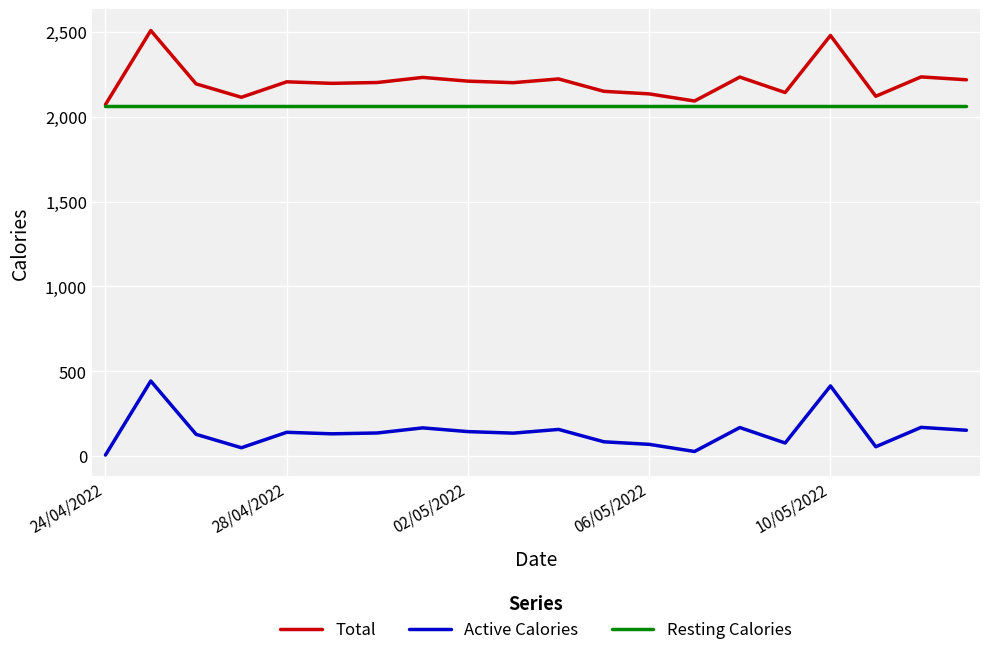

List the series in order of their peak value, highest first.

Total, Resting Calories, Active Calories